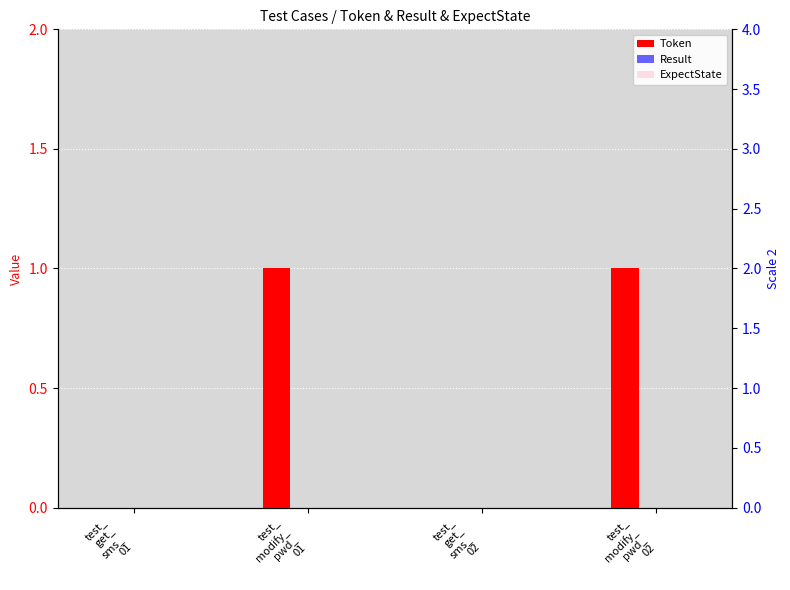

List the labels in order of ExpectState value, largest first.

test_
get_
sms_
01, test_
modify_
pwd_
01, test_
get_
sms_
02, test_
modify_
pwd_
02